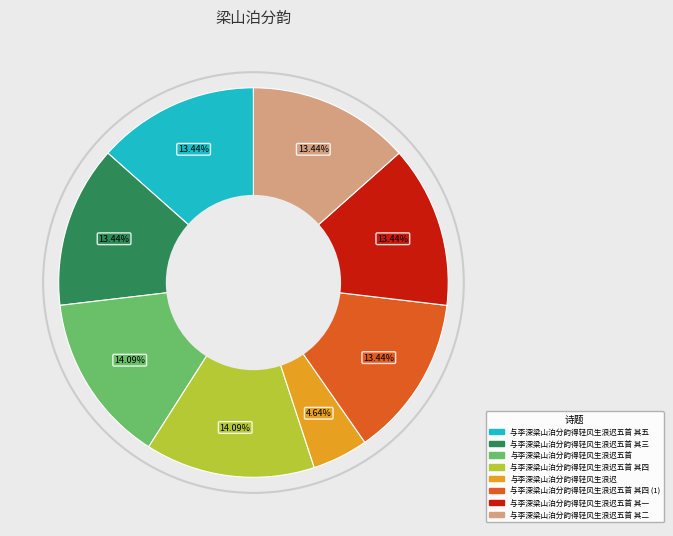

Does 与李深梁山泊分韵得轻风生浪迟 represent more than half of the total?

No